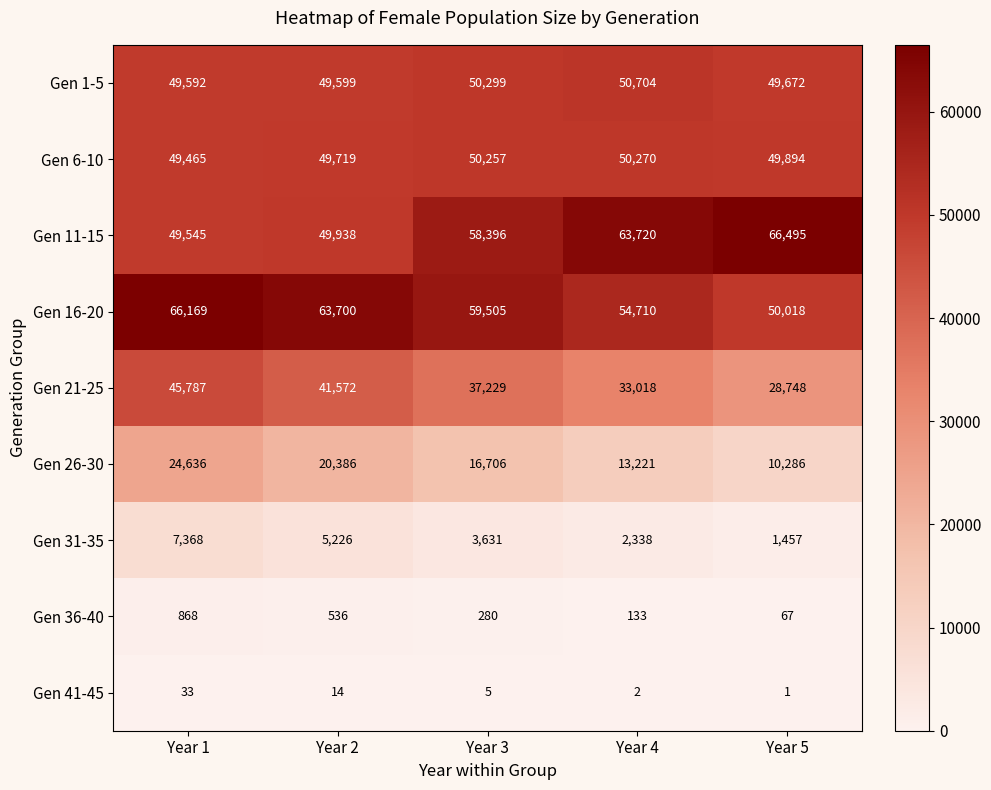

The value of Gen 21-25 at Year 3 is 37229. True or false?

True